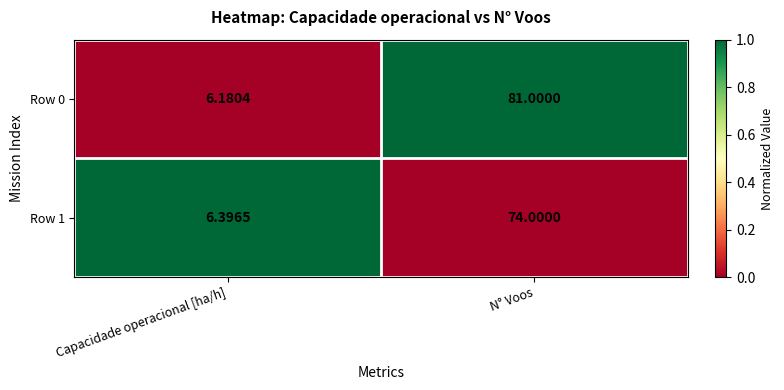

At which label does Row 0 reach its peak?

N° Voos